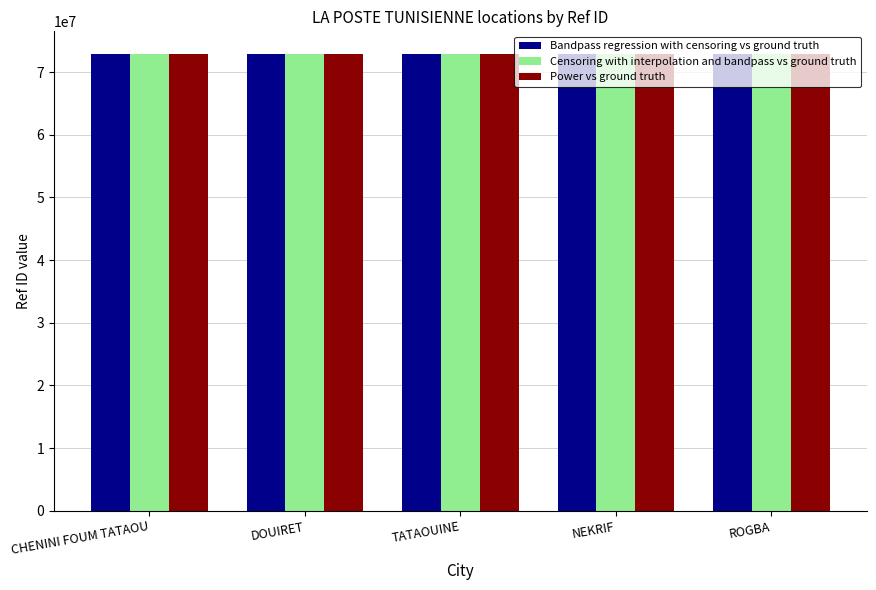

What is the total value across all series at ROGBA?

218637351